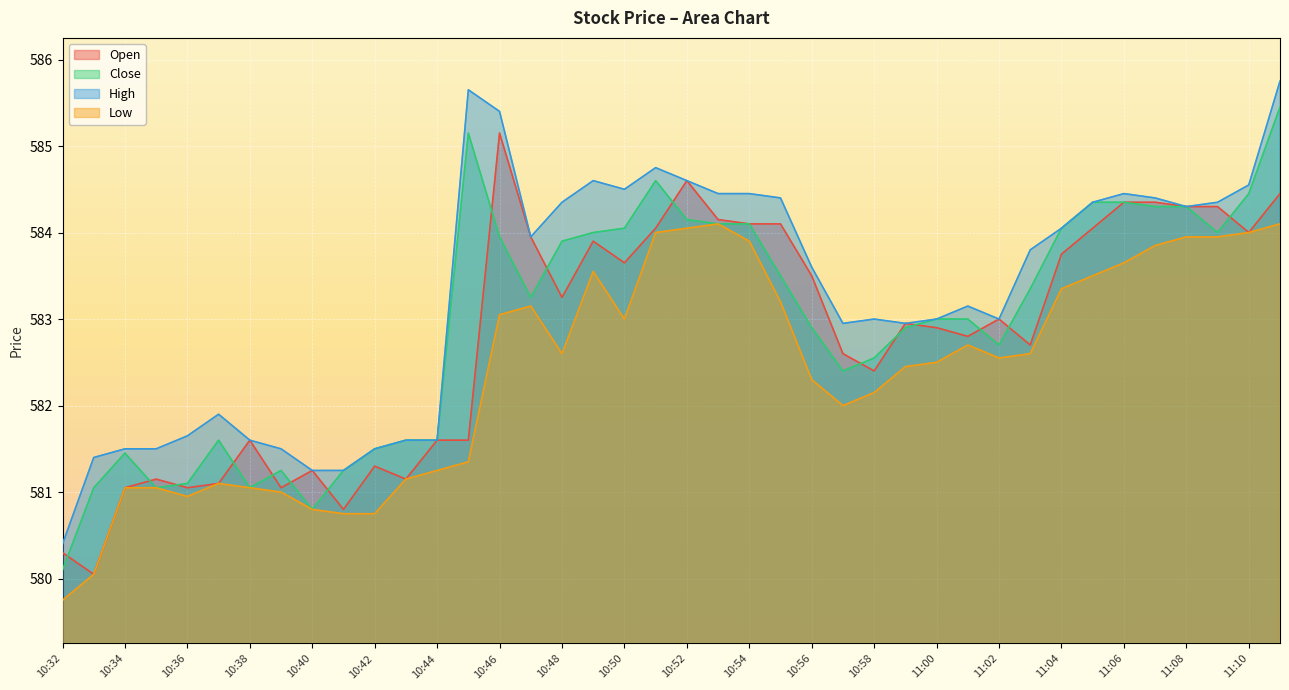

The value of Open at 11:01 is 582.8. True or false?

True